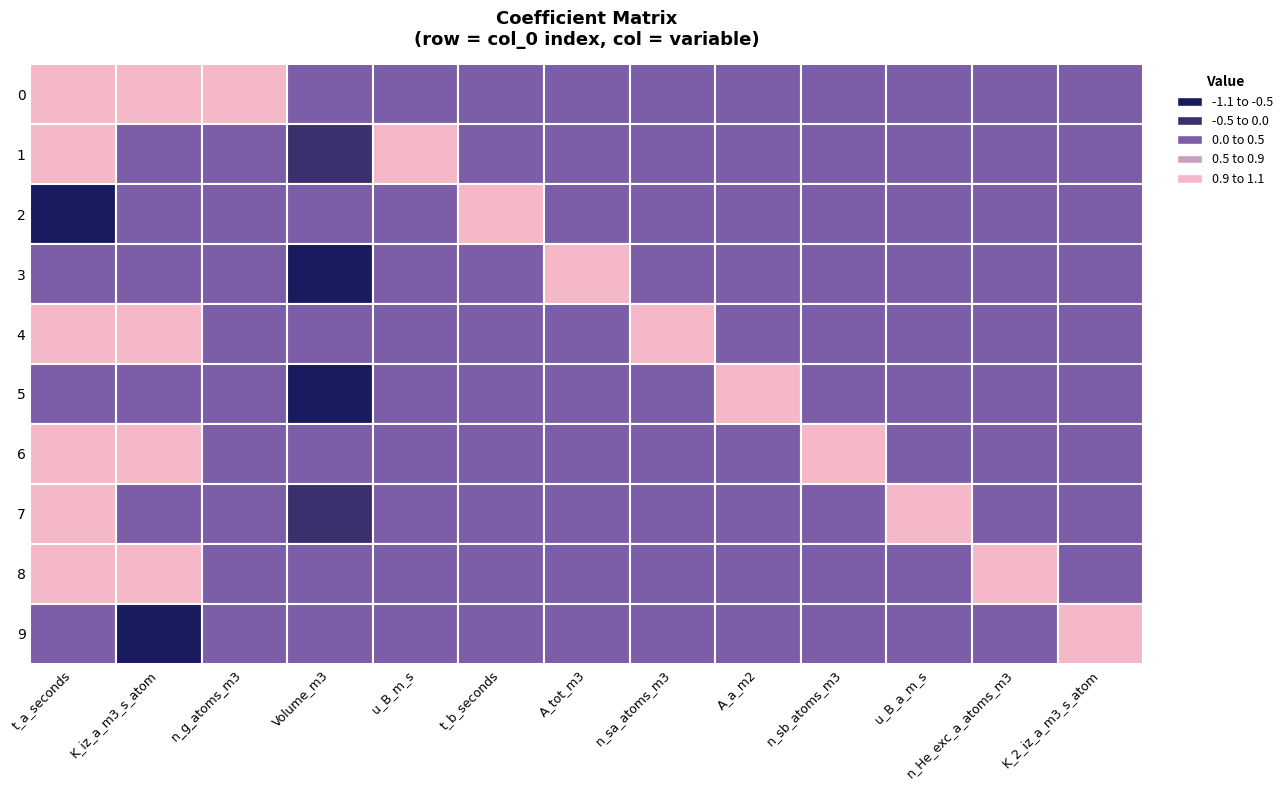

Which series has the widest spread of values?

2